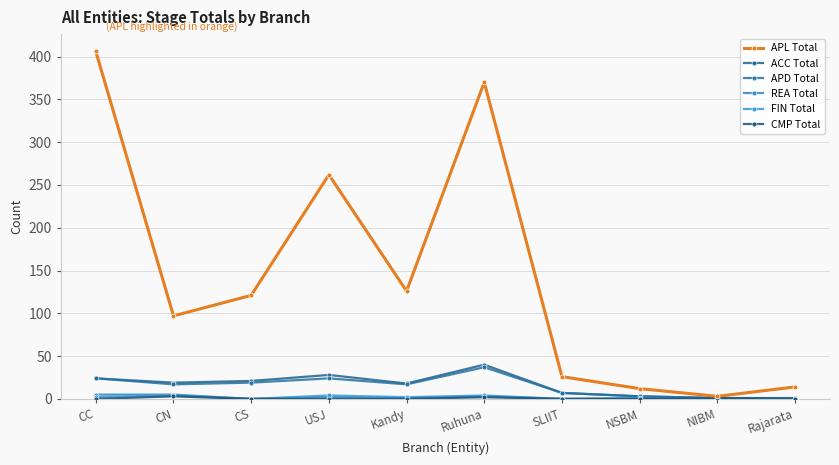

Does the chart have visible grid lines?

Yes